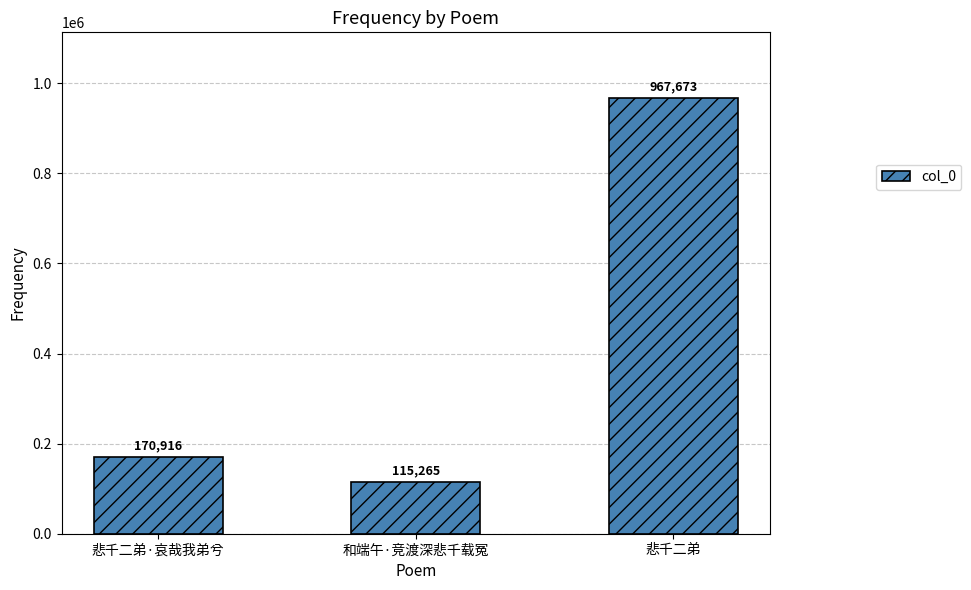

What position from the left is 悲千二弟?

3